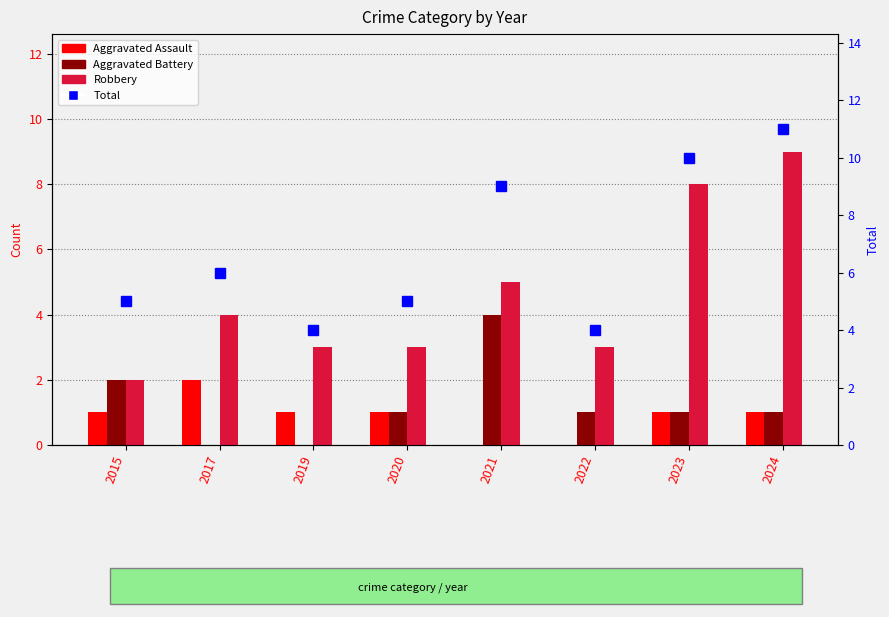

At 2019, list the series in order from largest to smallest.

Total, Robbery, Aggravated Assault, Aggravated Battery